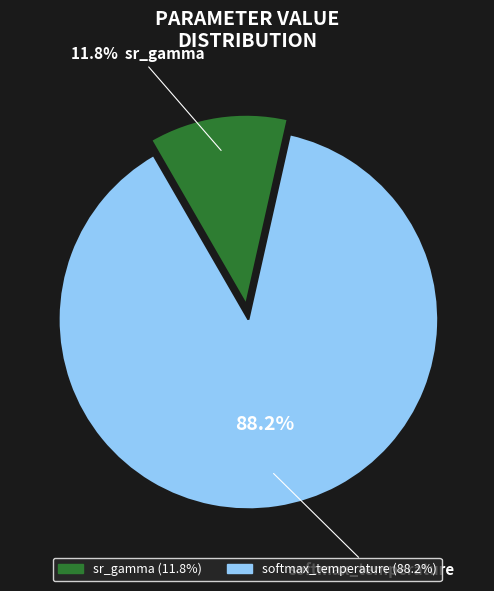

What is the largest slice in the pie chart?

softmax_temperature